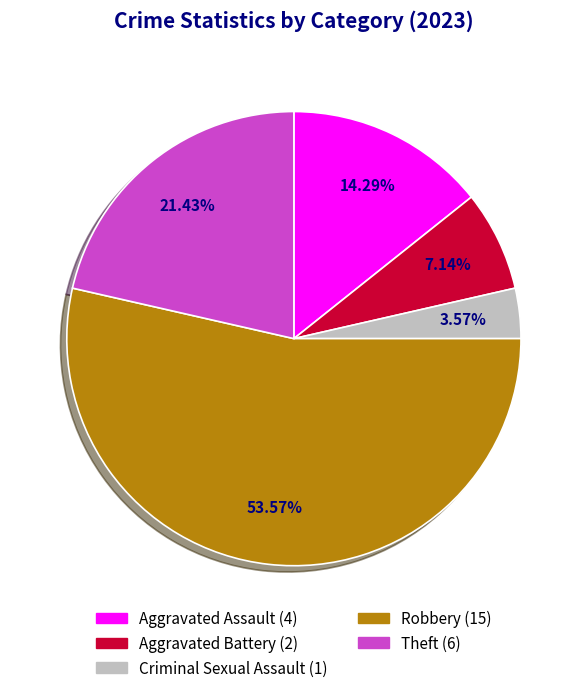

What is the total percentage of Theft and Aggravated Assault?

35.7%